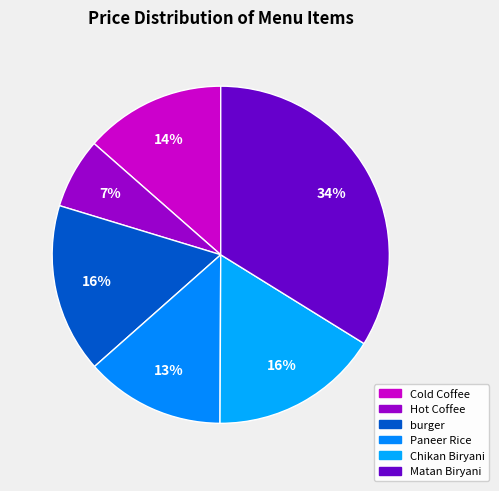

How many slices are in this pie chart?

6